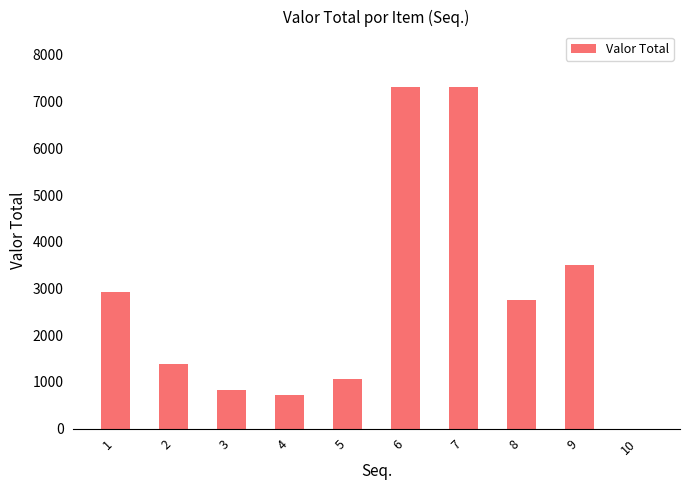

What is the sum of the values at 1 and 8?

5675.2